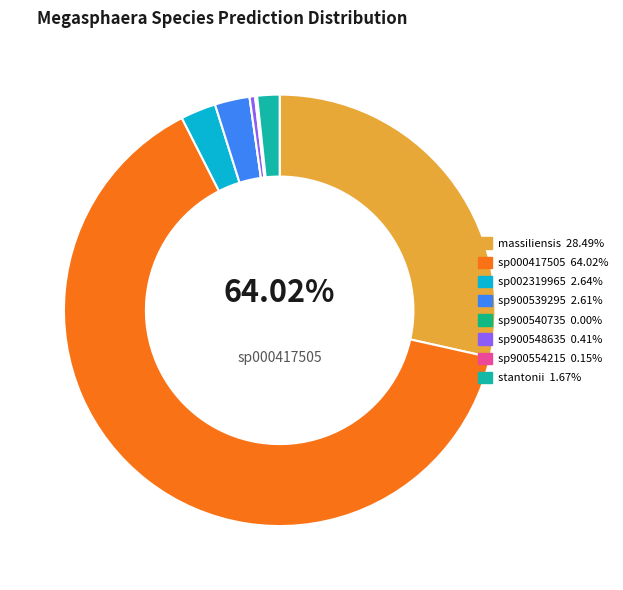

What percentage do s__Megasphaera sp900548635 and s__Megasphaera massiliensis together represent?

28.9%